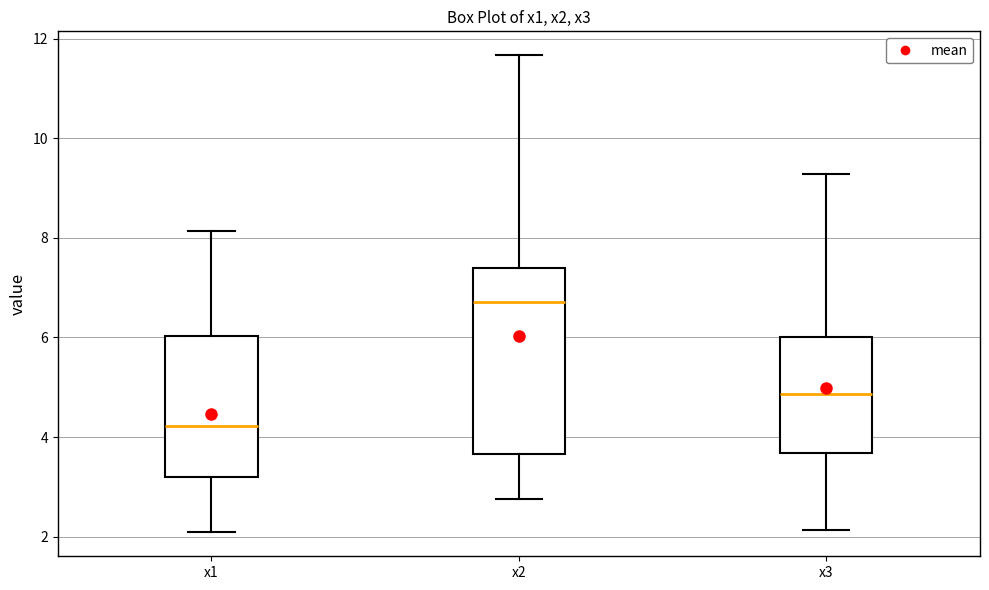

Comparing the boxes themselves (not the whiskers), which one is the tallest?

x2